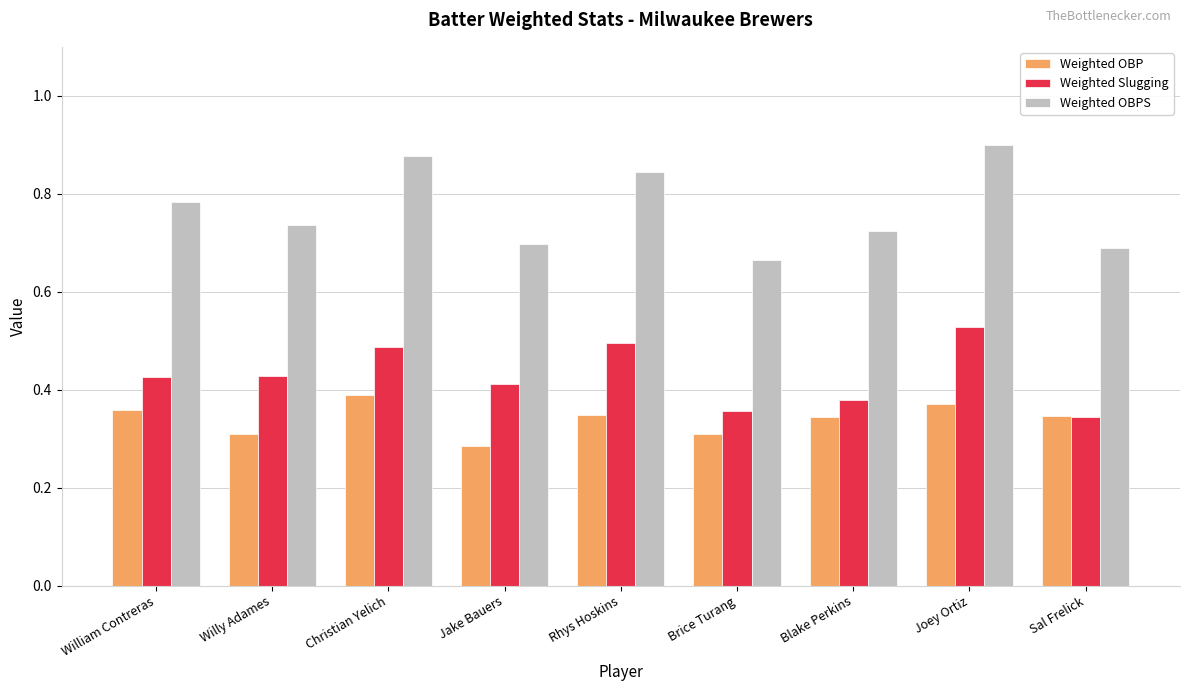

Which series changed the most between Willy Adames and Joey Ortiz?

Weighted OBPS